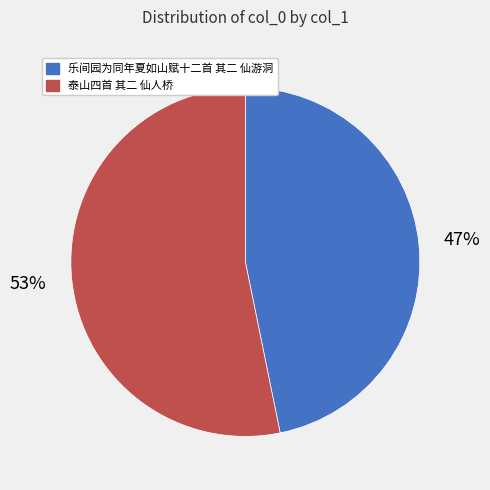

To the nearest percent, what is the average slice percentage?

50%